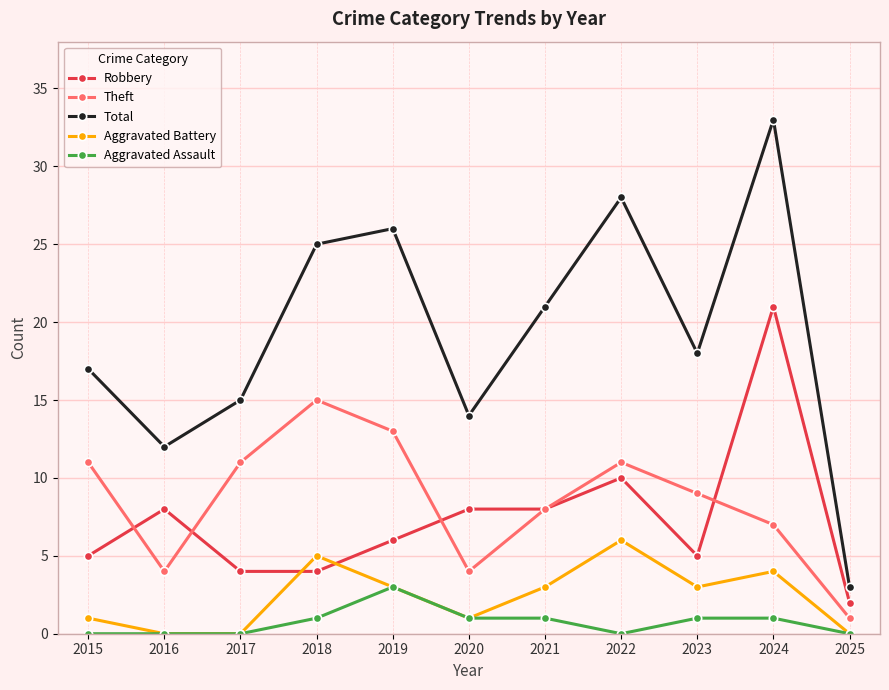

What is the sum of all Aggravated Assault values?

8